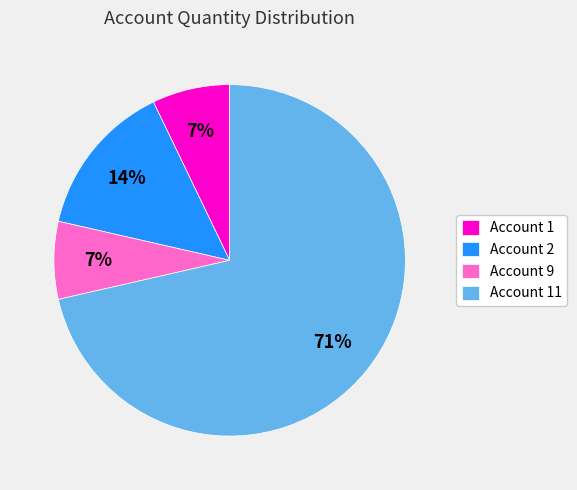

Count the number of slices in the pie.

4